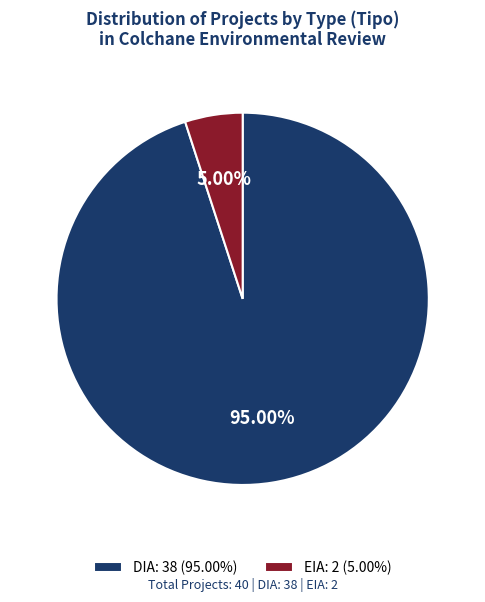

Approximately how many times larger is the value at DIA: 38 (95.00%) compared to EIA: 2 (5.00%)?

19.0